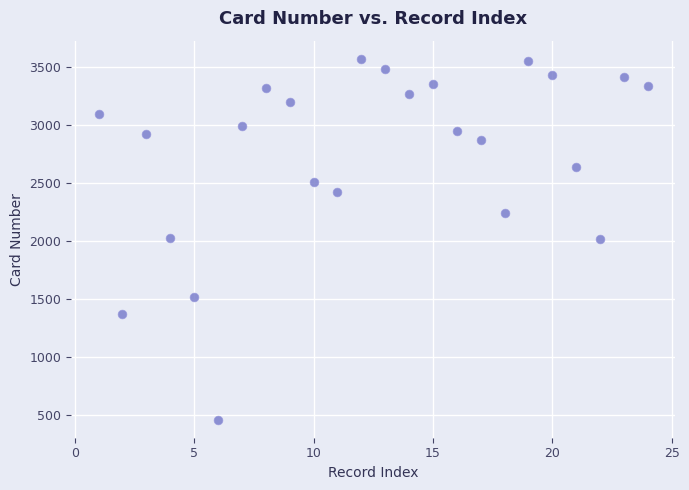

What is the range of Y values (max minus min)?

3110